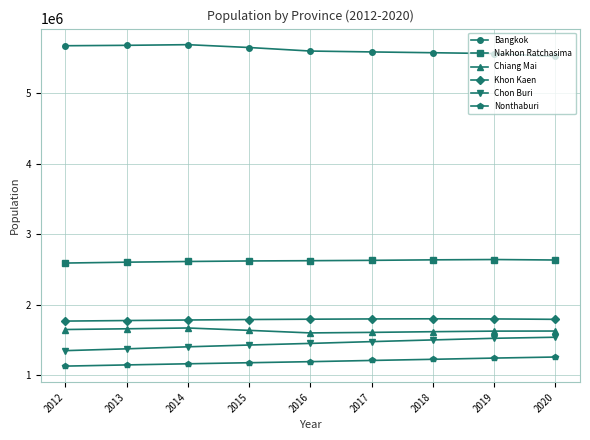

What is the difference between the highest and lowest values at 2018?

4346455